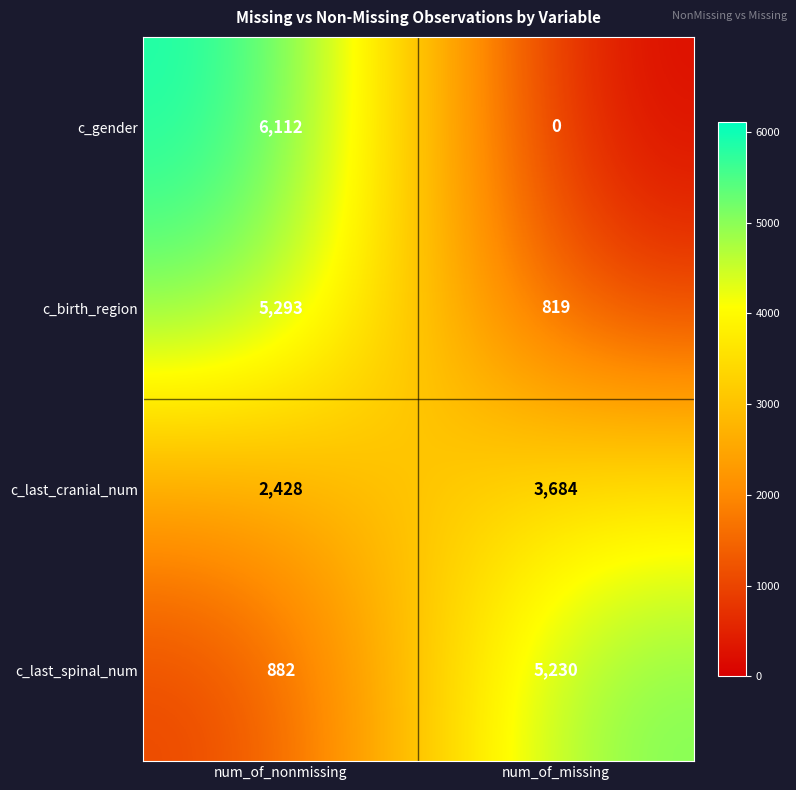

What is the difference between the maximum and minimum values in the c_gender series?

6112